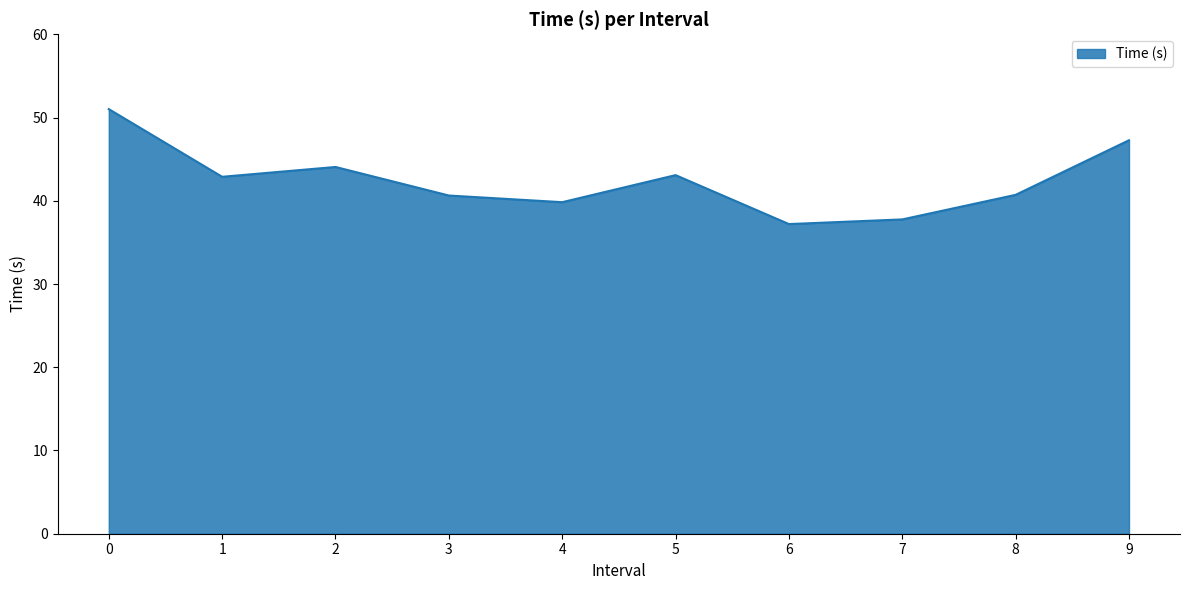

The chart shows a value of 22.5 at 1. True or false?

False